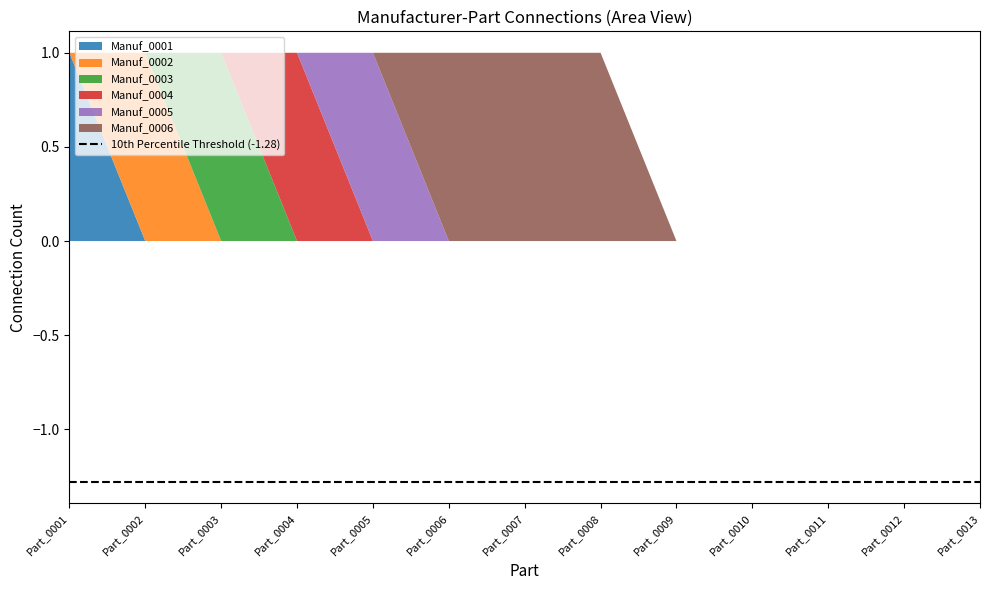

Reading left to right, transcribe all the data shown in this chart.

Manuf_0001: 1	0	0	0	0	0	0	0	0	0	0	0	0
Manuf_0002: 0	1	0	0	0	0	0	0	0	0	0	0	0
Manuf_0003: 0	0	1	0	0	0	0	0	0	0	0	0	0
Manuf_0004: 0	0	0	1	0	0	0	0	0	0	0	0	0
Manuf_0005: 0	0	0	0	1	0	0	0	0	0	0	0	0
Manuf_0006: 0	0	0	0	0	1	1	1	0	0	0	0	0